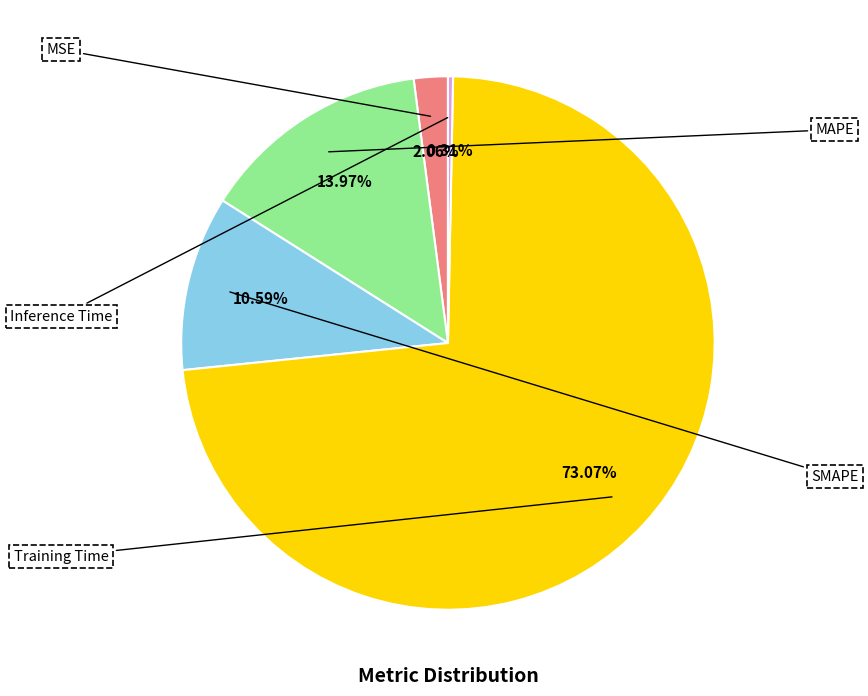

Does any single category account for the majority?

Yes